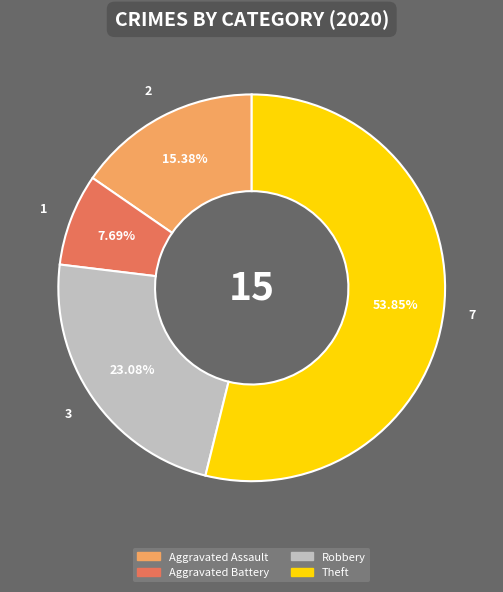

The Aggravated Battery slice represents 8% of the pie. True or false?

True